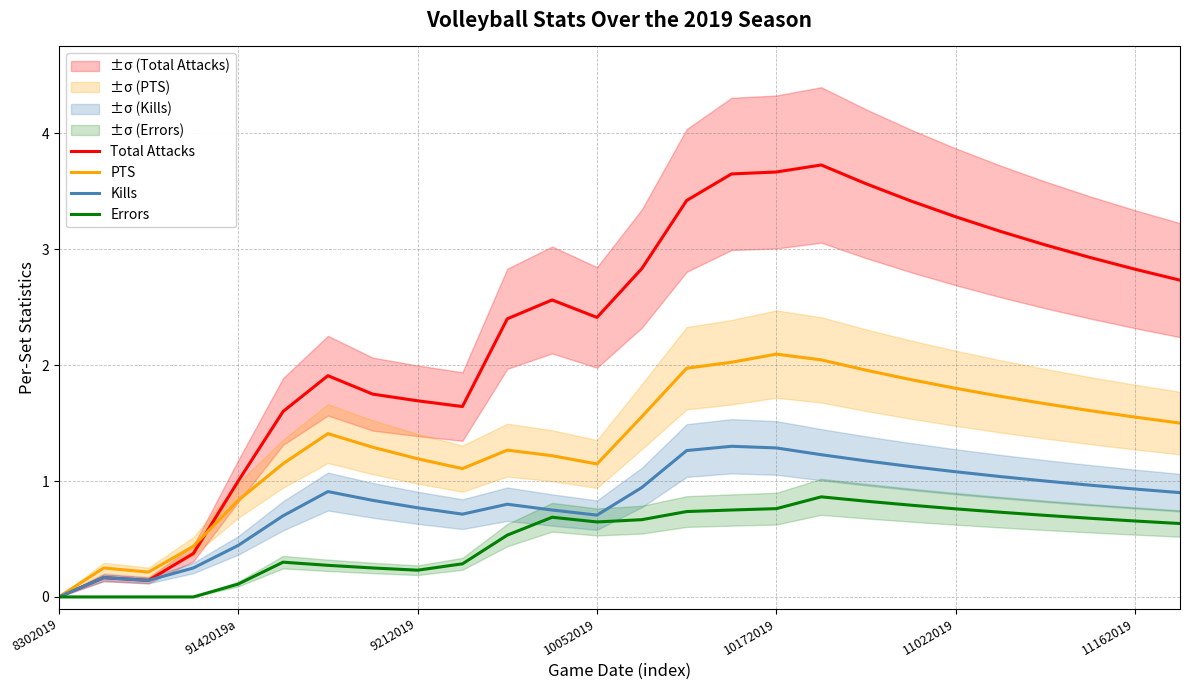

Is it true that Kills equals 0.8 at 9212019?

True